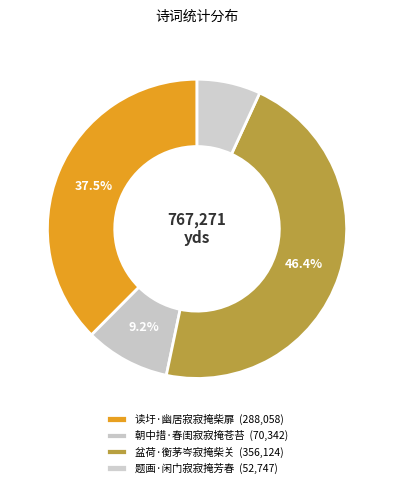

The 朝中措·春闺寂寂掩苍苔 slice represents 20% of the pie. True or false?

False